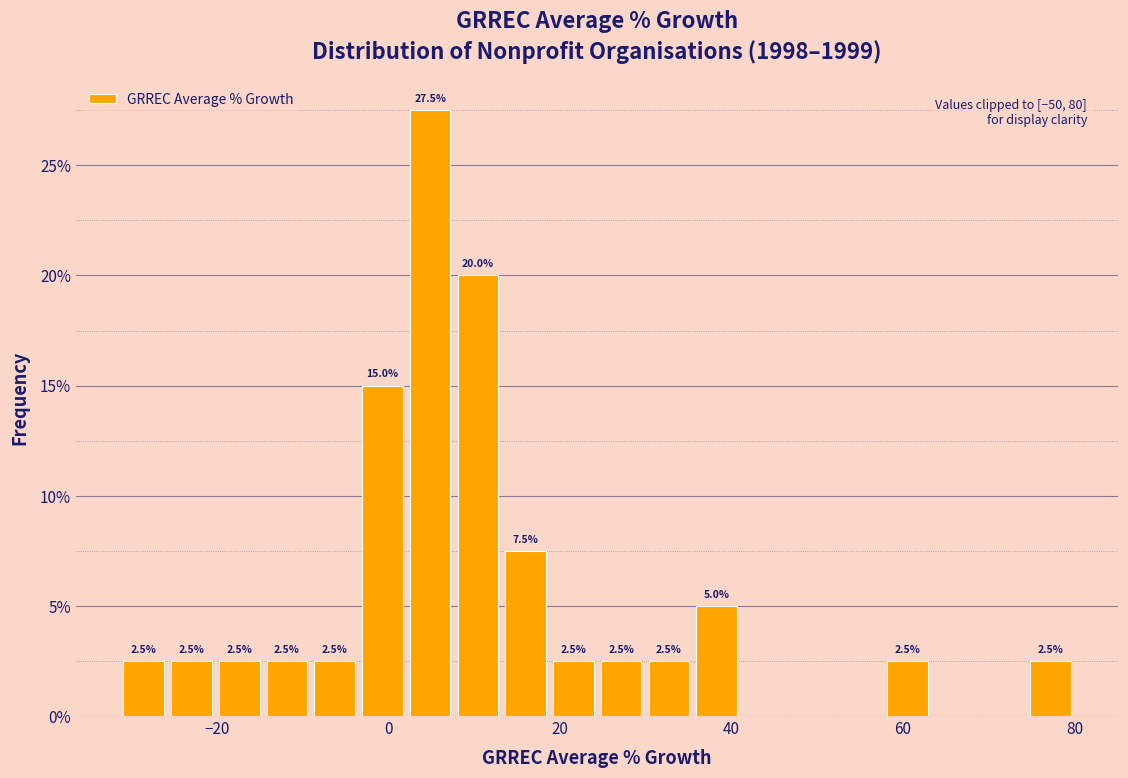

Around what value on the x-axis is the tallest bar? Give the approximate position of its centre, as read against the axis.

4